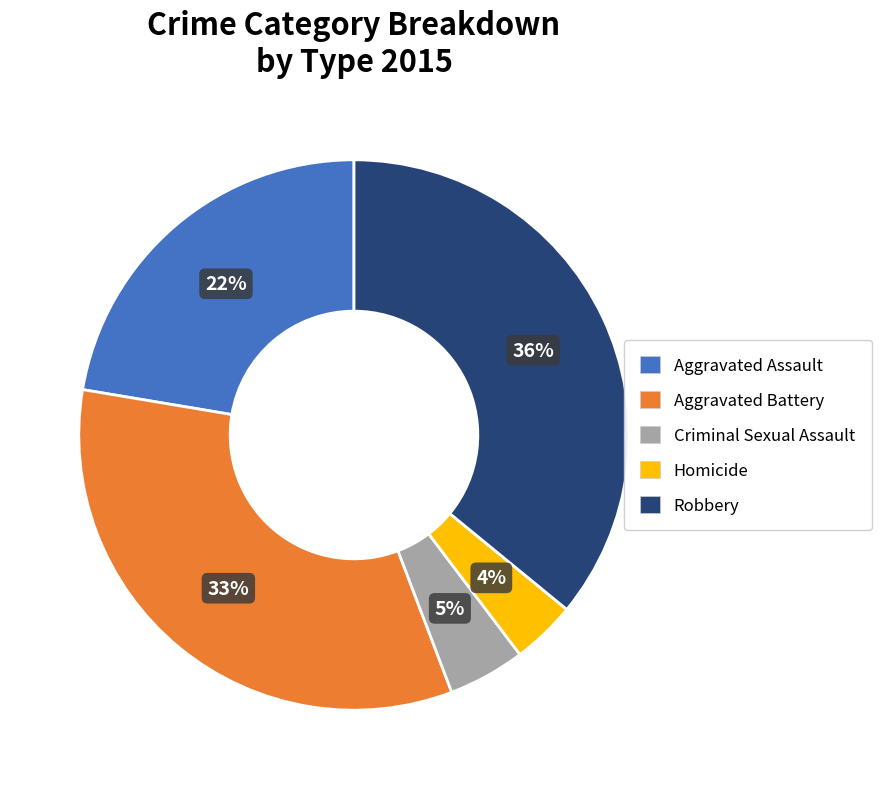

What percentage is the Homicide slice, to the nearest percent?

4%